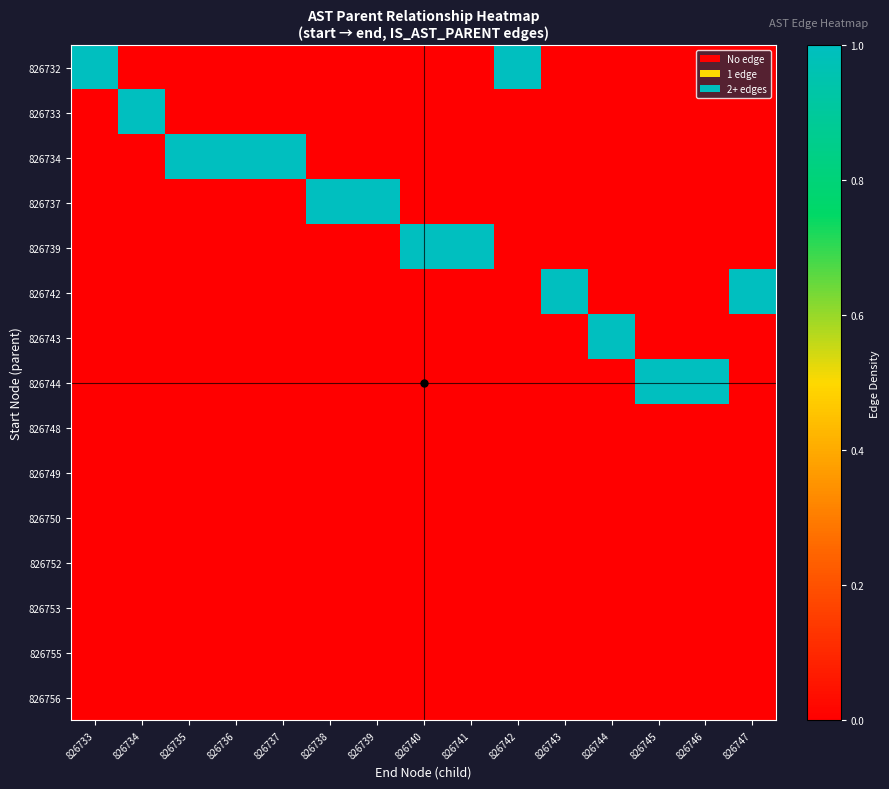

At which category is the sum across all series the highest?

826733